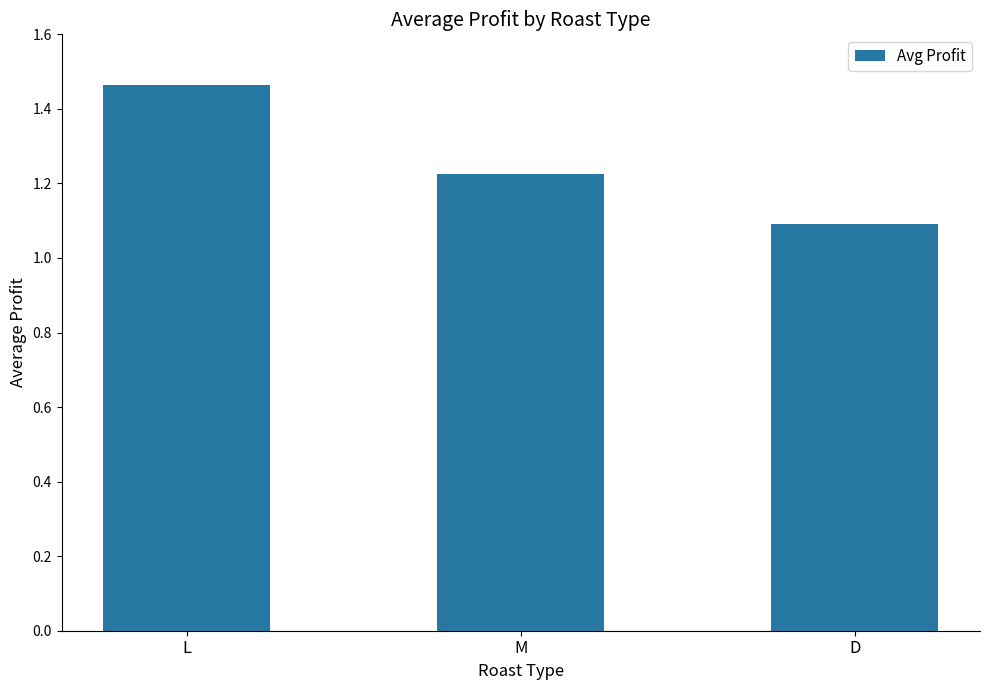

What is the minimum value shown in the chart?

1.1